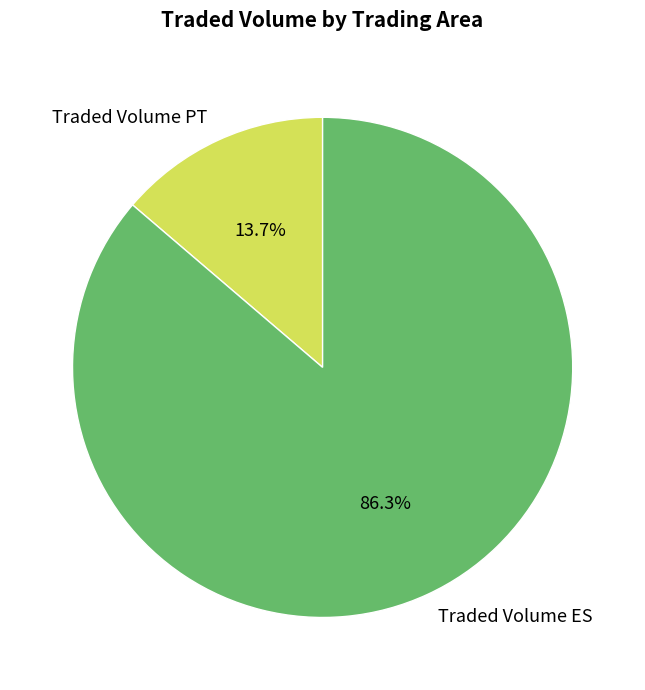

Which slice is the largest?

Traded Volume ES